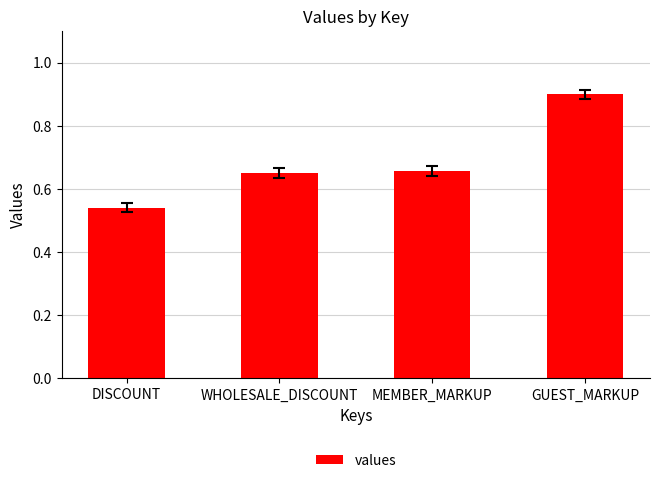

Is it true that the value at WHOLESALE_DISCOUNT is 1.0?

False